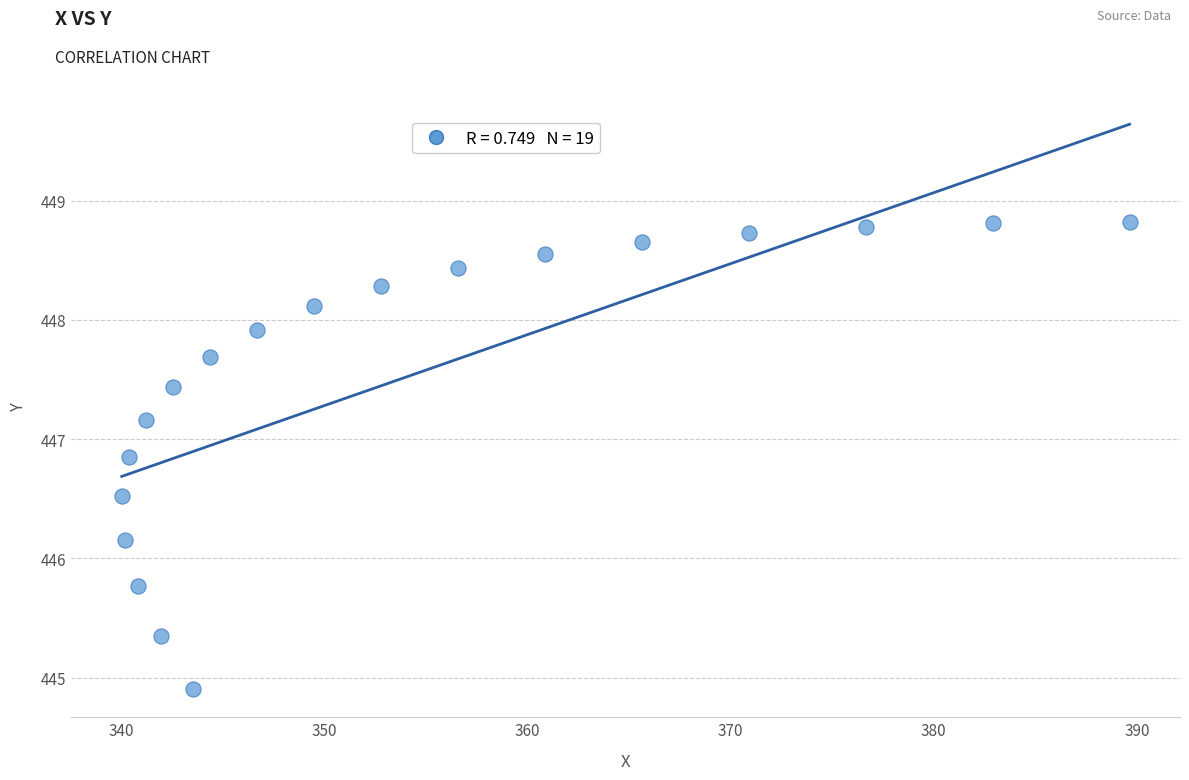

What is the range of X values (max minus min)?

49.6